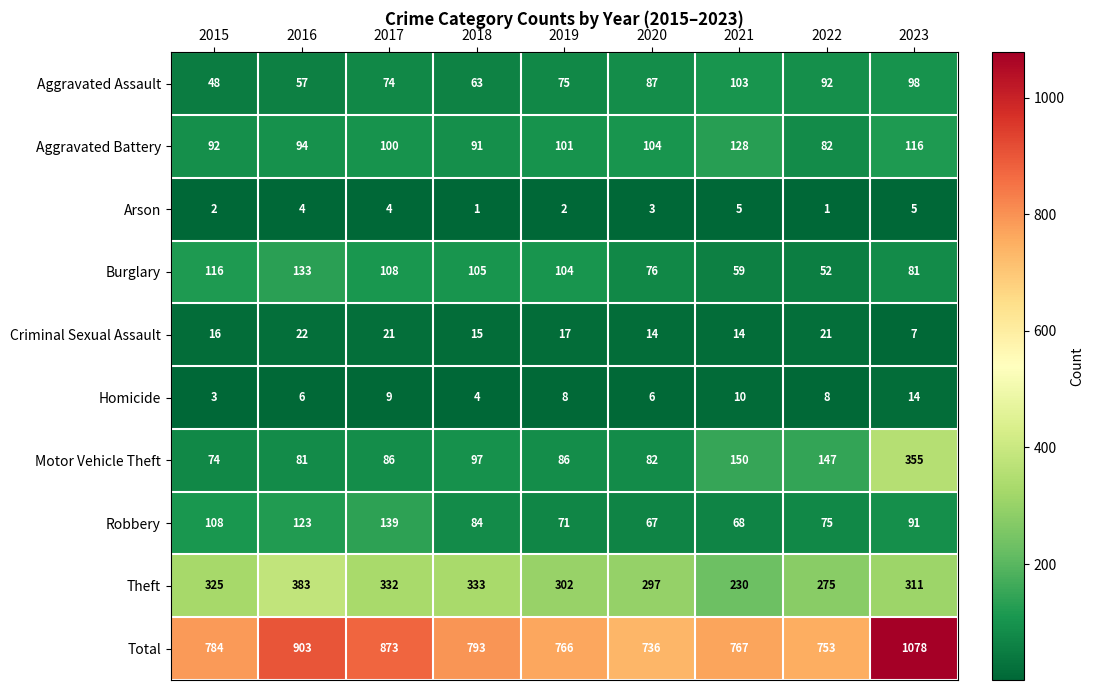

The Arson series shows 6 at 2017. True or false?

False